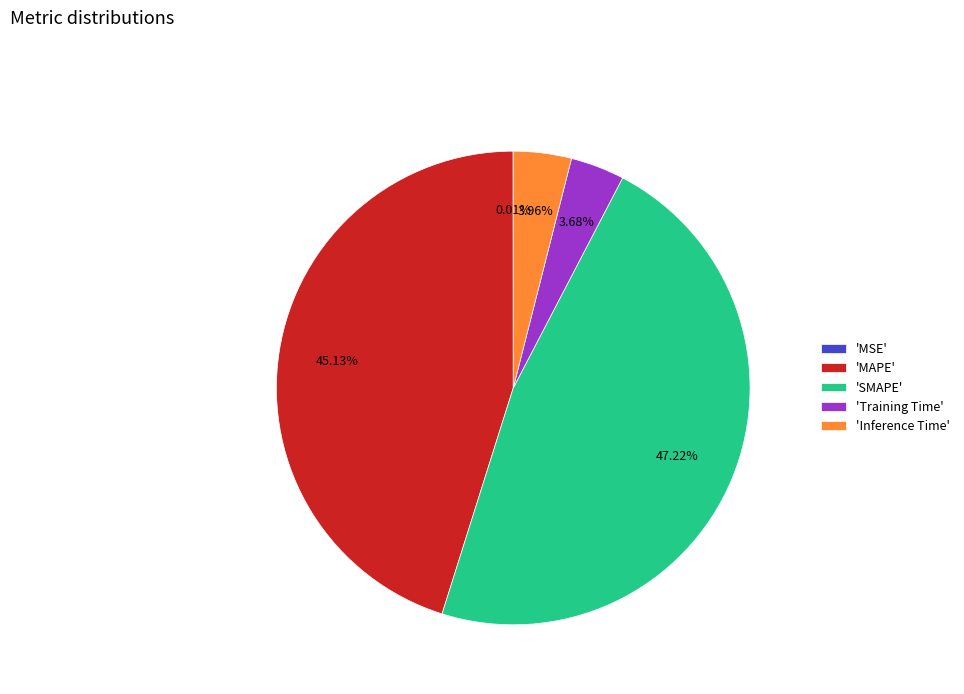

Is there any slice that represents more than half of the pie?

No